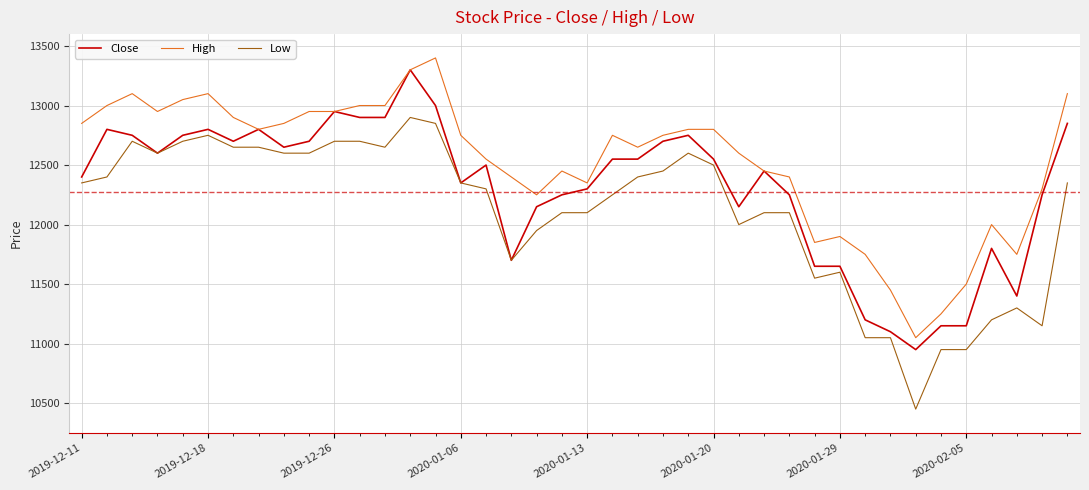

True or false: High has more than 2 interior local peaks.

True